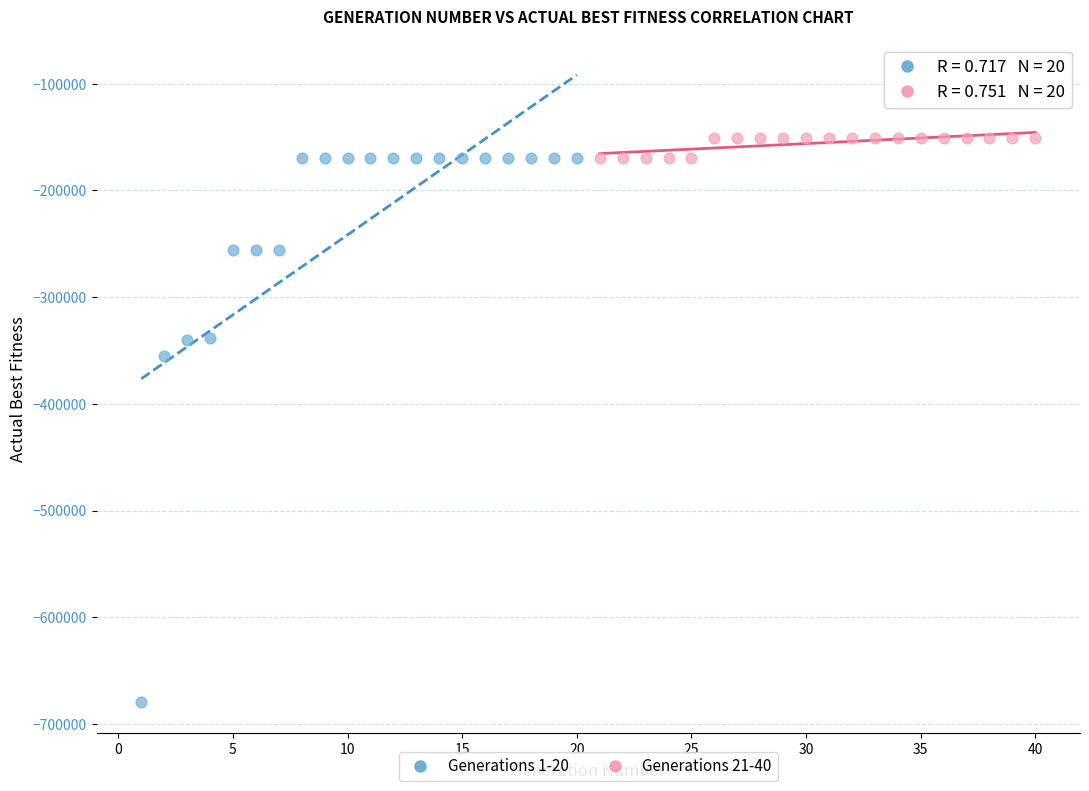

Which series reaches the minimum Y coordinate?

Generations 1-20